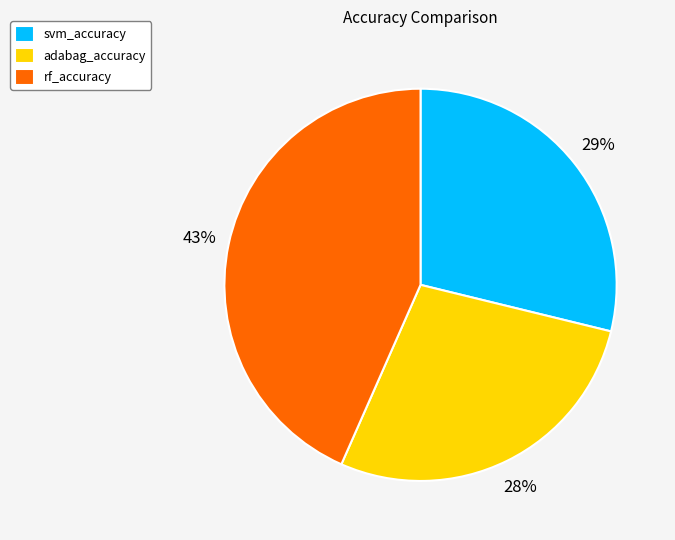

What is the smallest slice in the pie chart?

adabag_accuracy